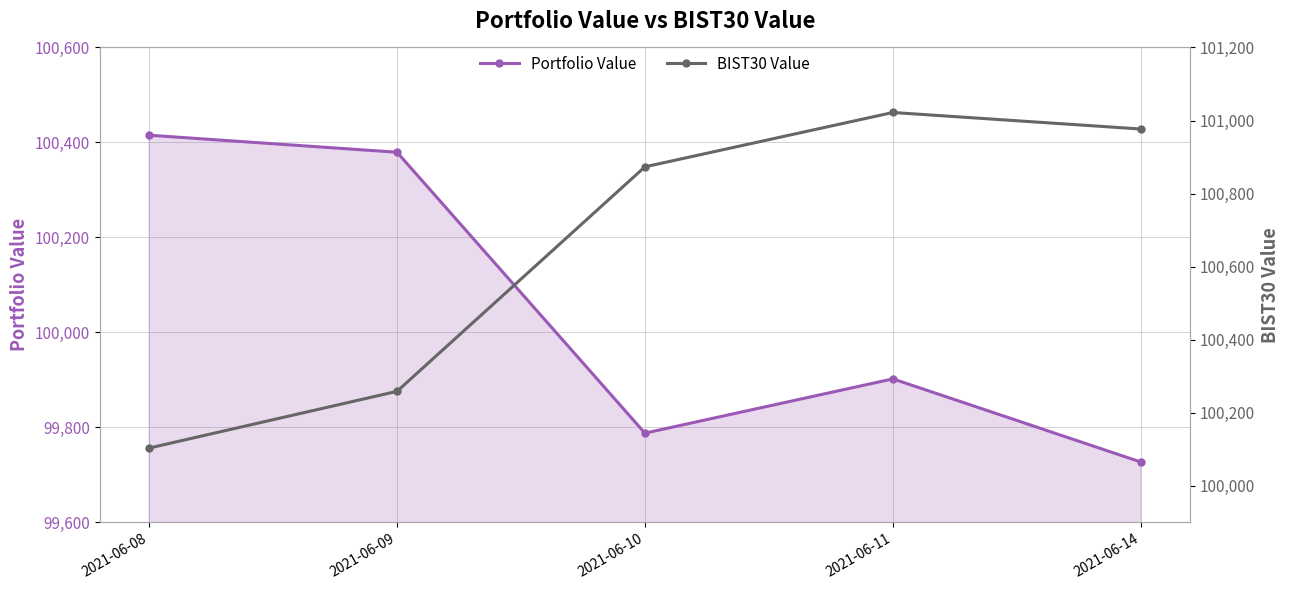

Reading left to right, extract all data points from this chart.

Portfolio Value: 2021-06-08=100415.2	2021-06-09=100379.4	2021-06-10=99787.9	2021-06-11=99902.2	2021-06-14=99727.2
BIST30 Value: 2021-06-08=100103.5	2021-06-09=100258.7	2021-06-10=100873.2	2021-06-11=101022.0	2021-06-14=100976.7